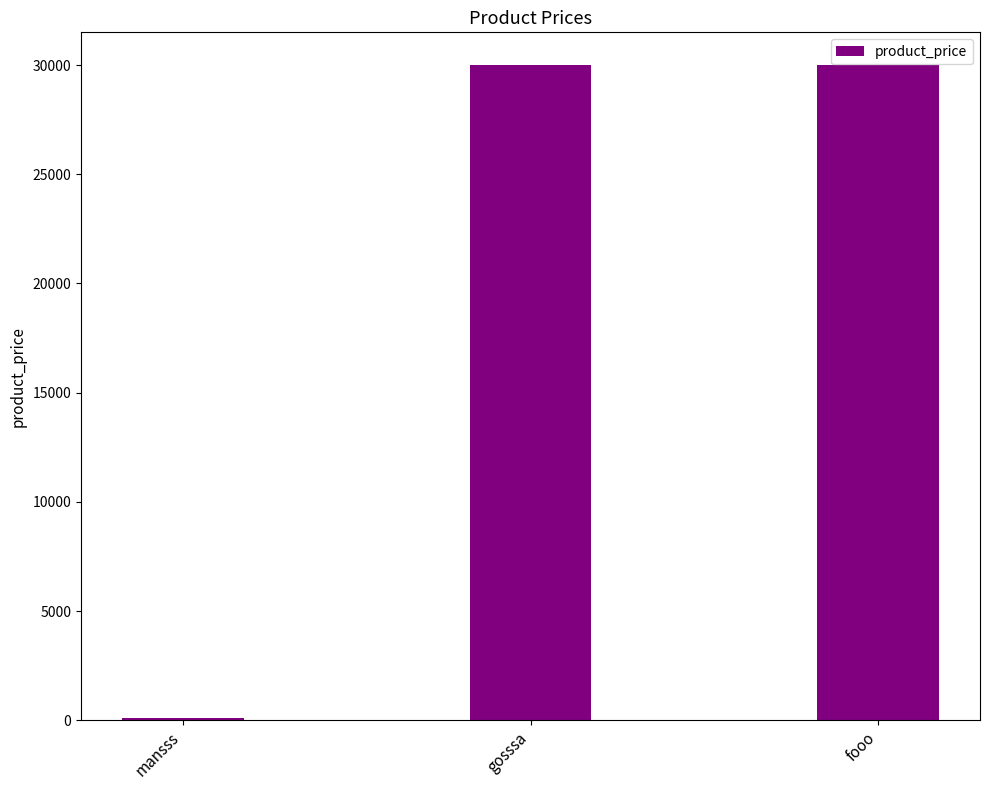

What is the label of the 1st bar from the right?

fooo